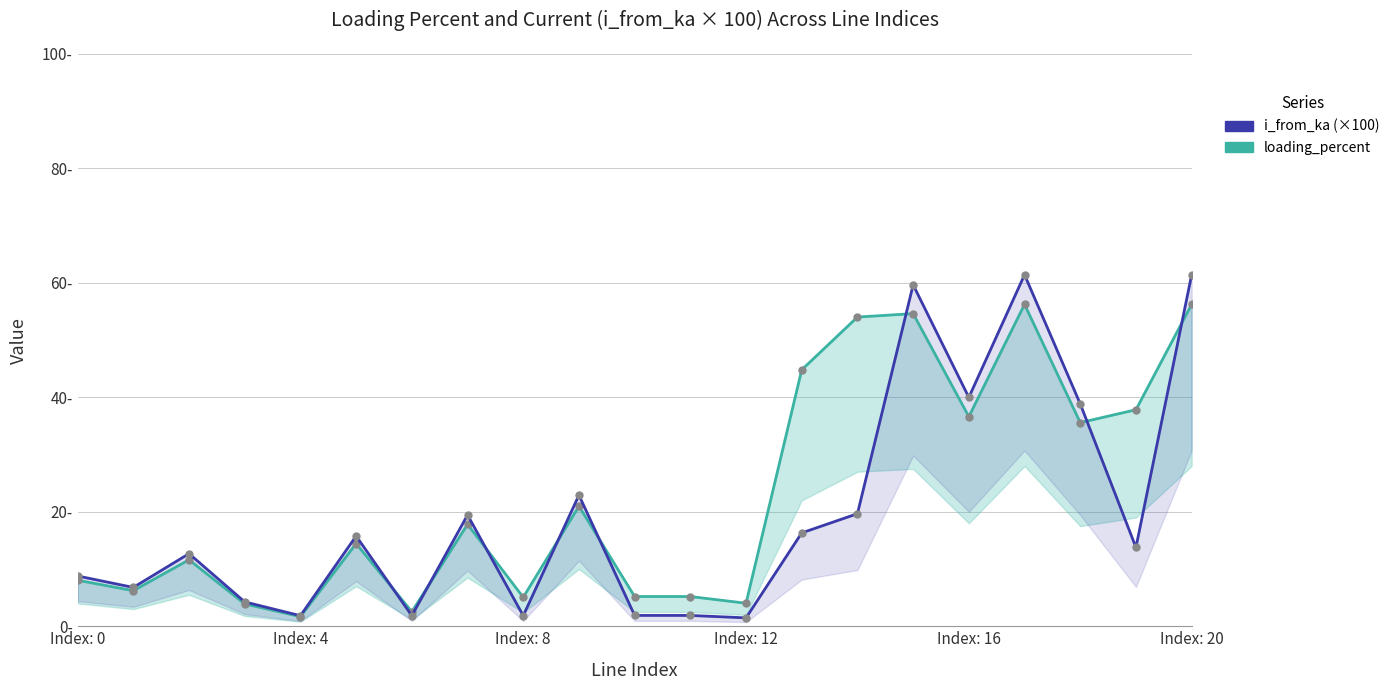

Is the value of loading_percent at 13 greater than the value of i_from_ka at 9?

Yes